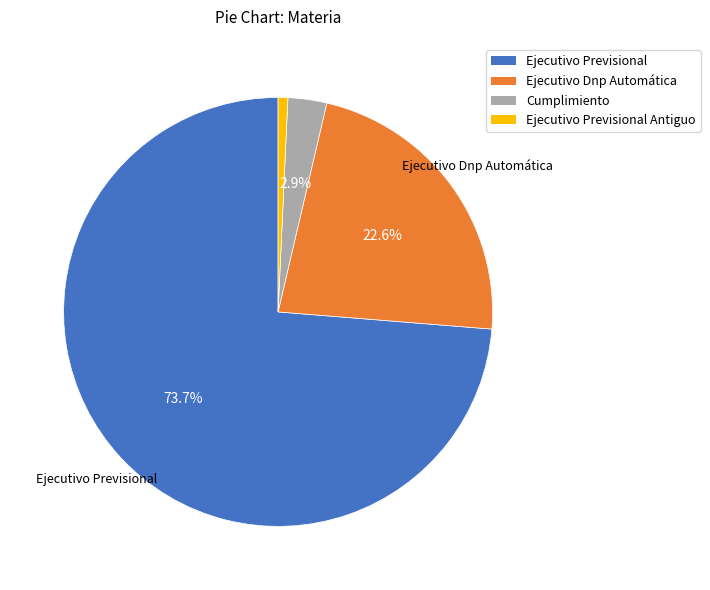

What percentage do Ejecutivo Dnp Automática and Cumplimiento together represent?

25.5%